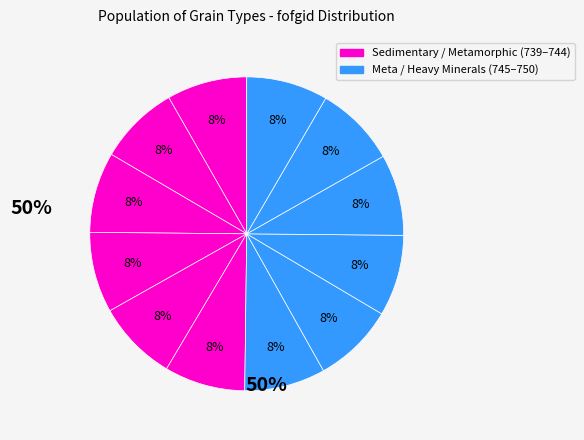

Count the number of slices in the pie.

12